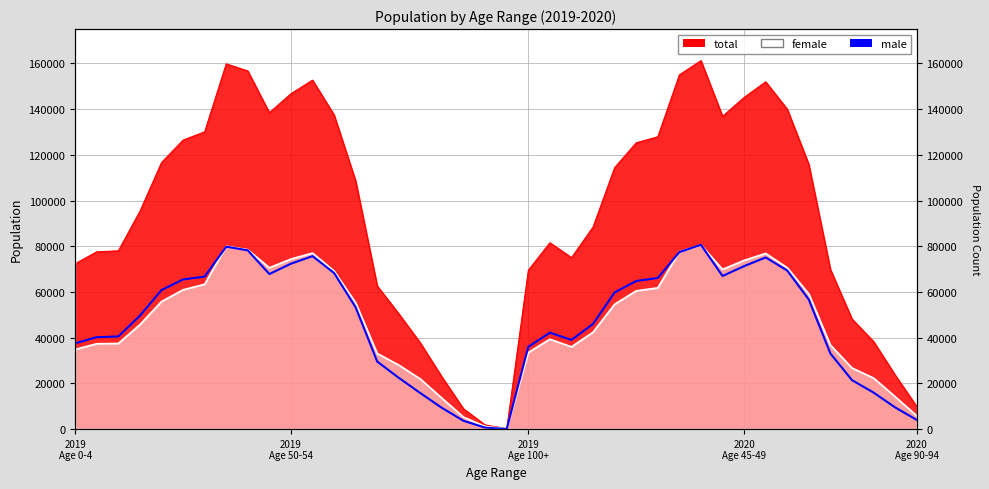

List the labels in order of female value, smallest first.

100+, 95-99, 90-94, 90-94, 85-89, 85-89, 80-84, 80-84, 75-79, 75-79, 70-74, 0-4, 0-4, 10-14, 70-74, 5-9, 10-14, 5-9, 15-19, 15-19, 20-24, 65-69, 20-24, 65-69, 25-29, 25-29, 30-34, 30-34, 60-64, 45-49, 45-49, 60-64, 50-54, 50-54, 55-59, 55-59, 35-39, 40-44, 35-39, 40-44